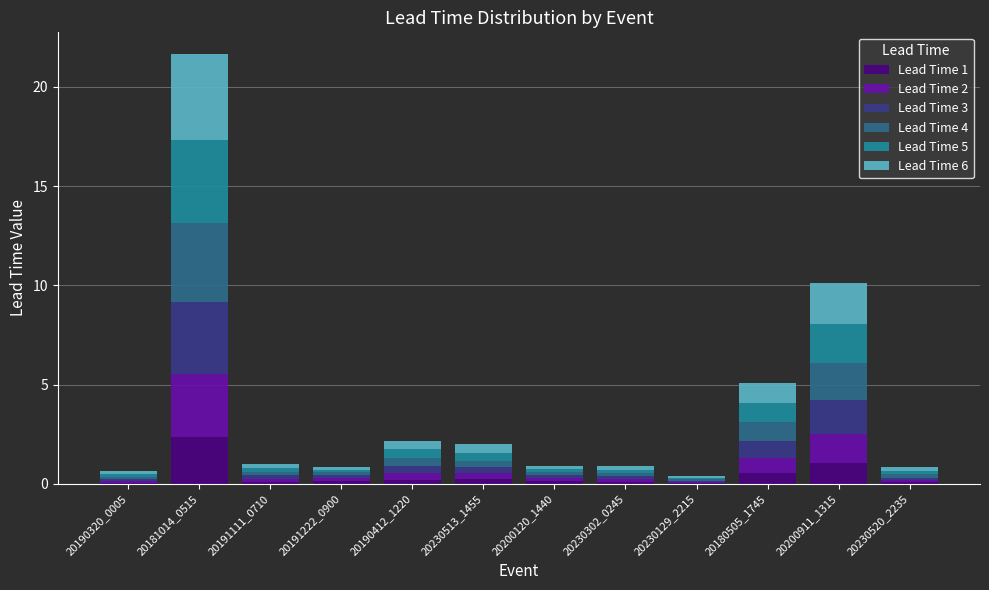

Which category has the highest value in the Lead Time 1 series?

20181014_0515